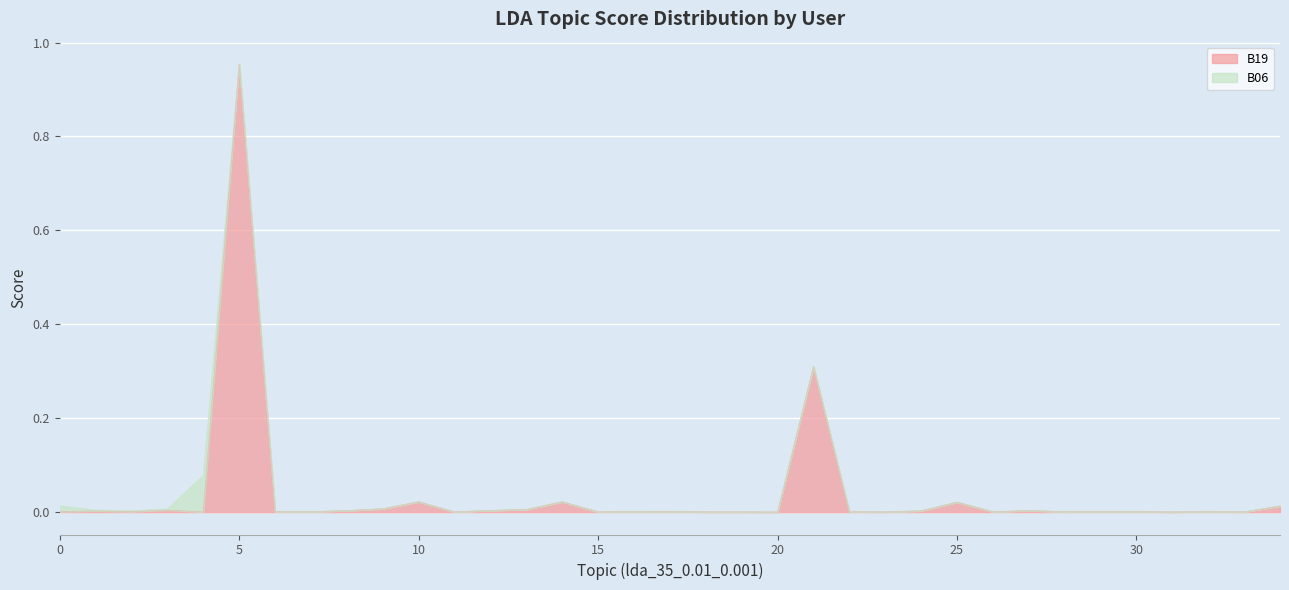

How many points are lower than both their immediate neighbors (excluding endpoints)?

11